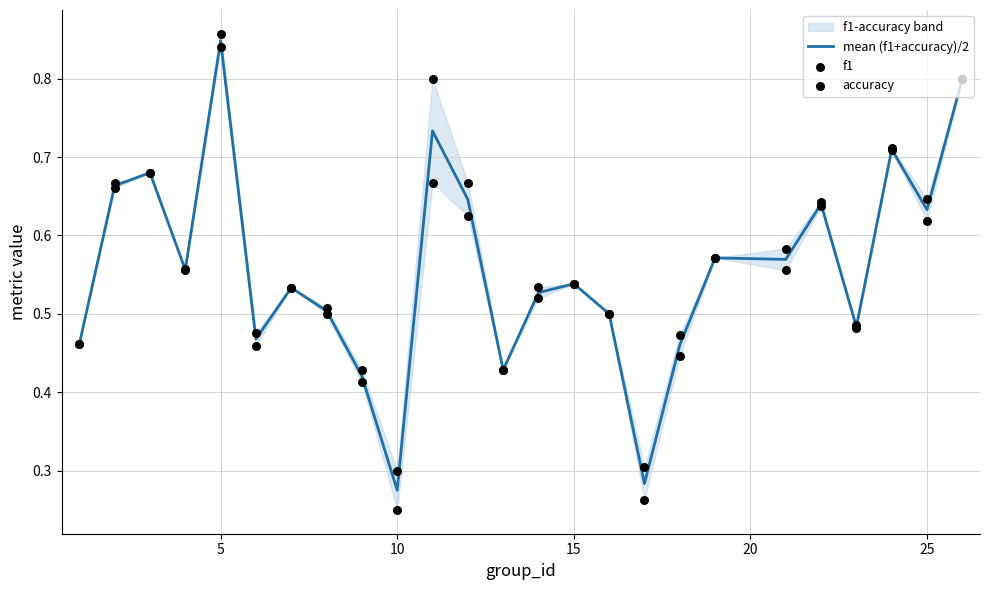

Which series reaches the minimum Y coordinate?

accuracy